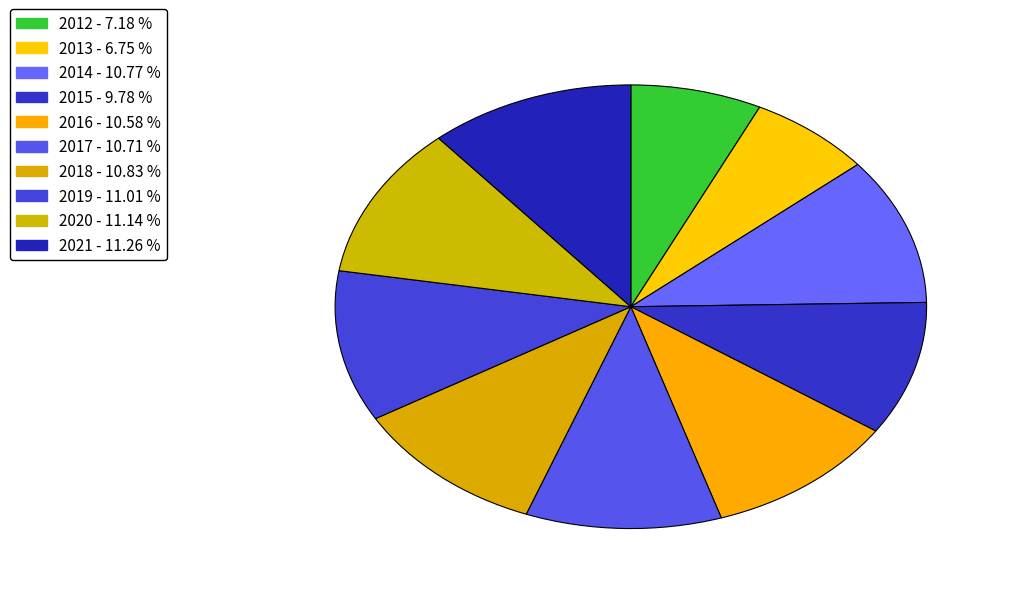

Which category has the smallest portion of the pie?

2013